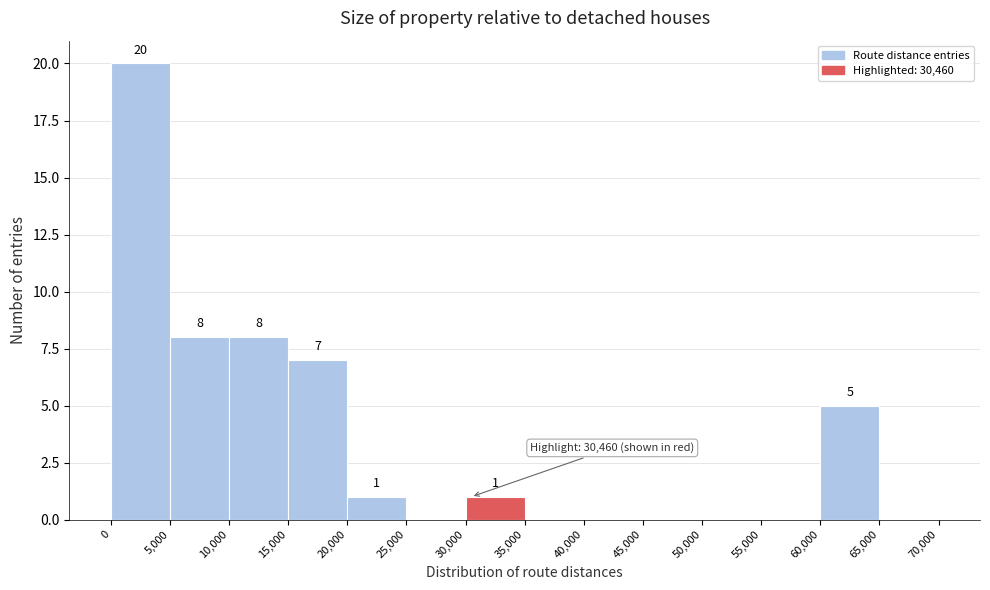

Which range on the x-axis has the tallest bar?

0 to 5,000